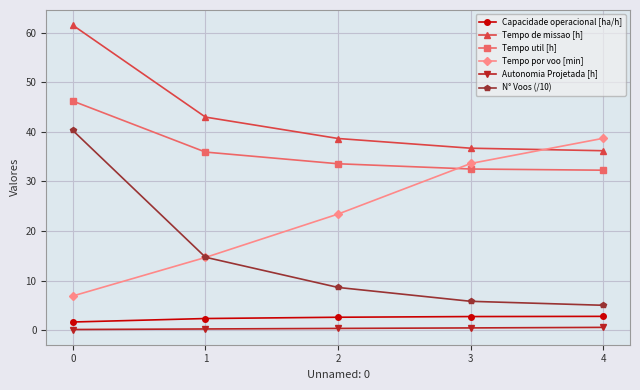

What is the value of the Capacidade operacional [ha/h] point at the 1st from the left?

1.6